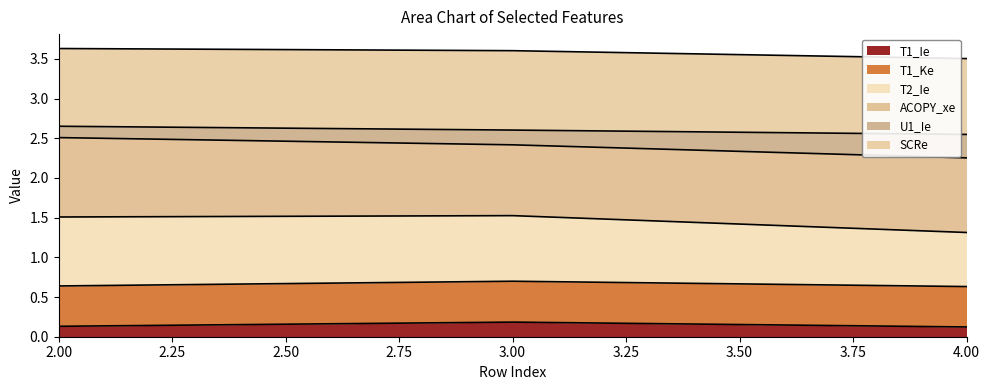

Read the T1_Ie value at 4.

0.1